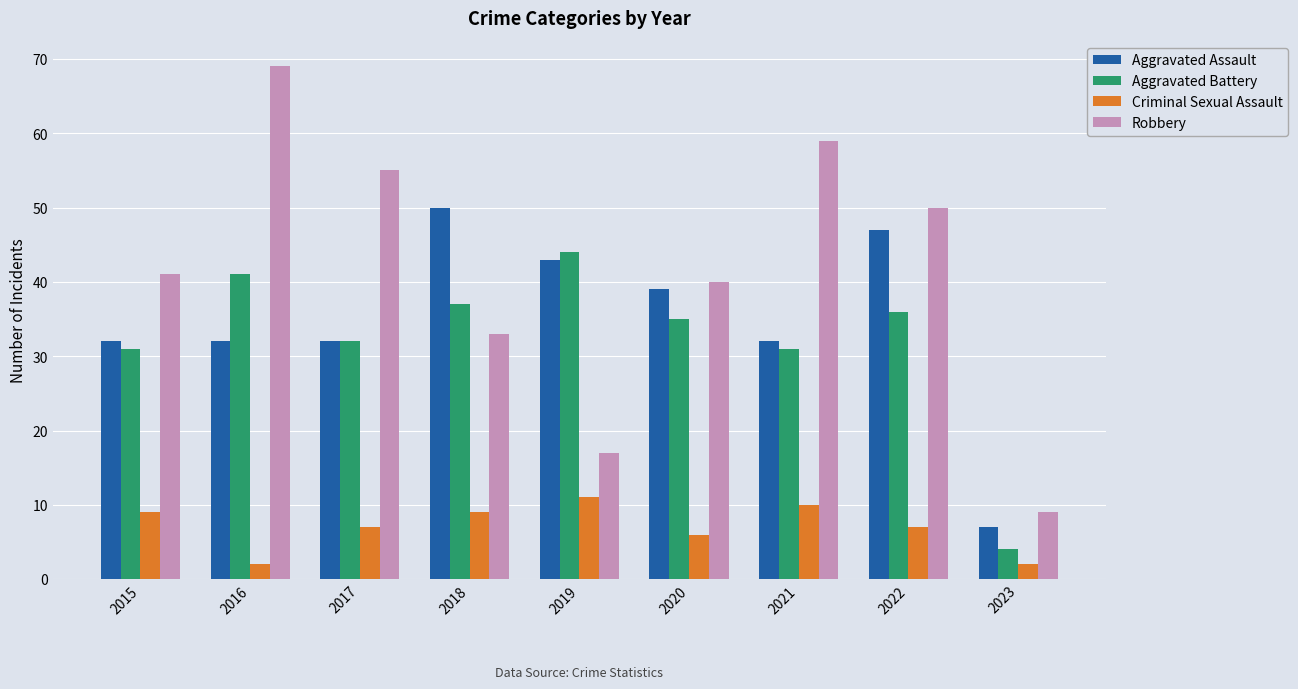

What is the sum of all Robbery values?

373